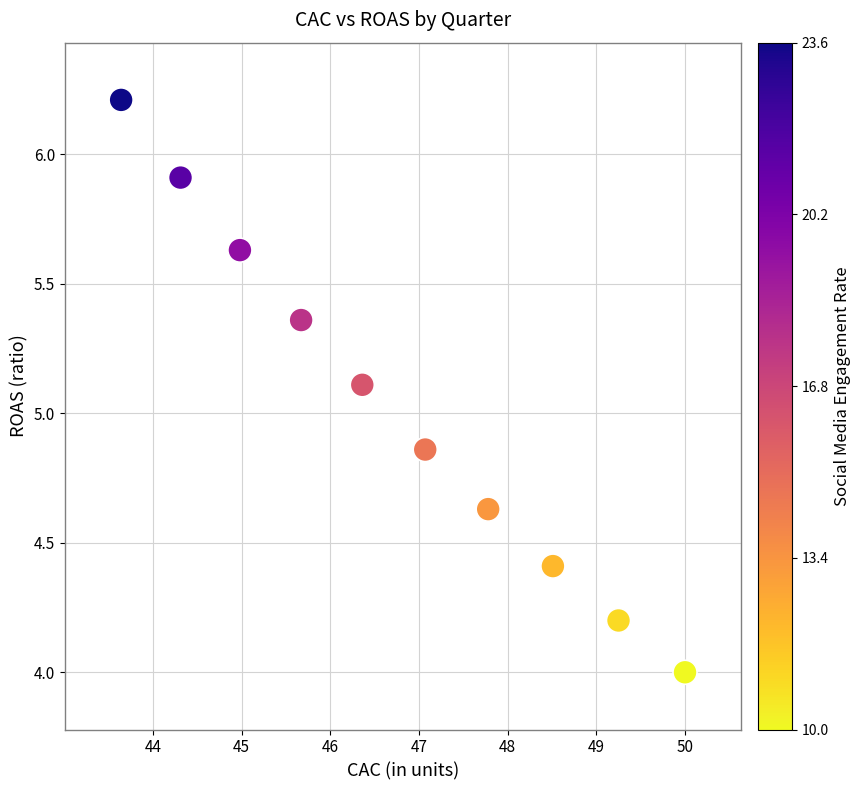

What is the range of X values (max minus min)?

6.4